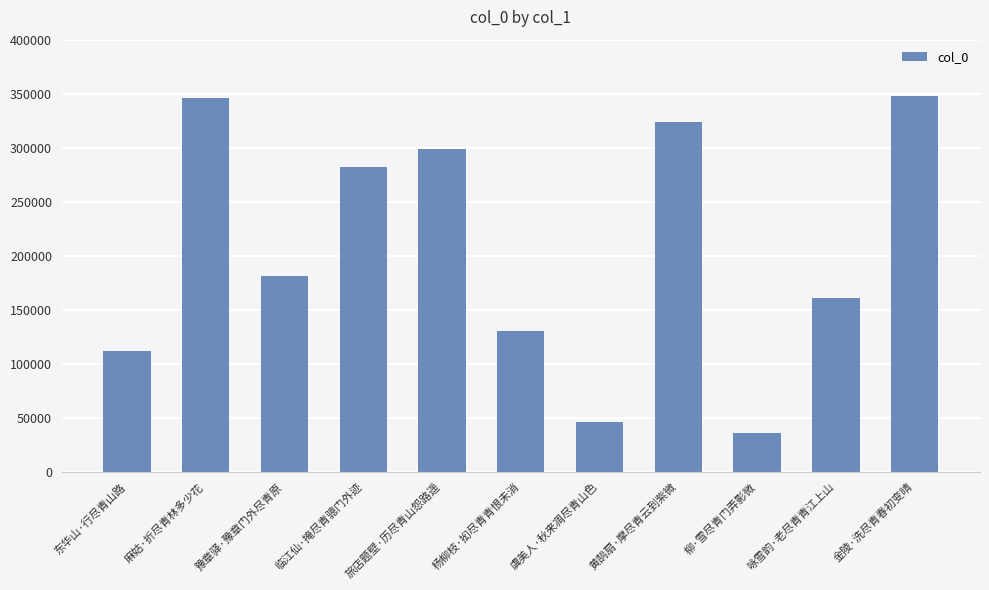

What is the sum of all values?

2265391